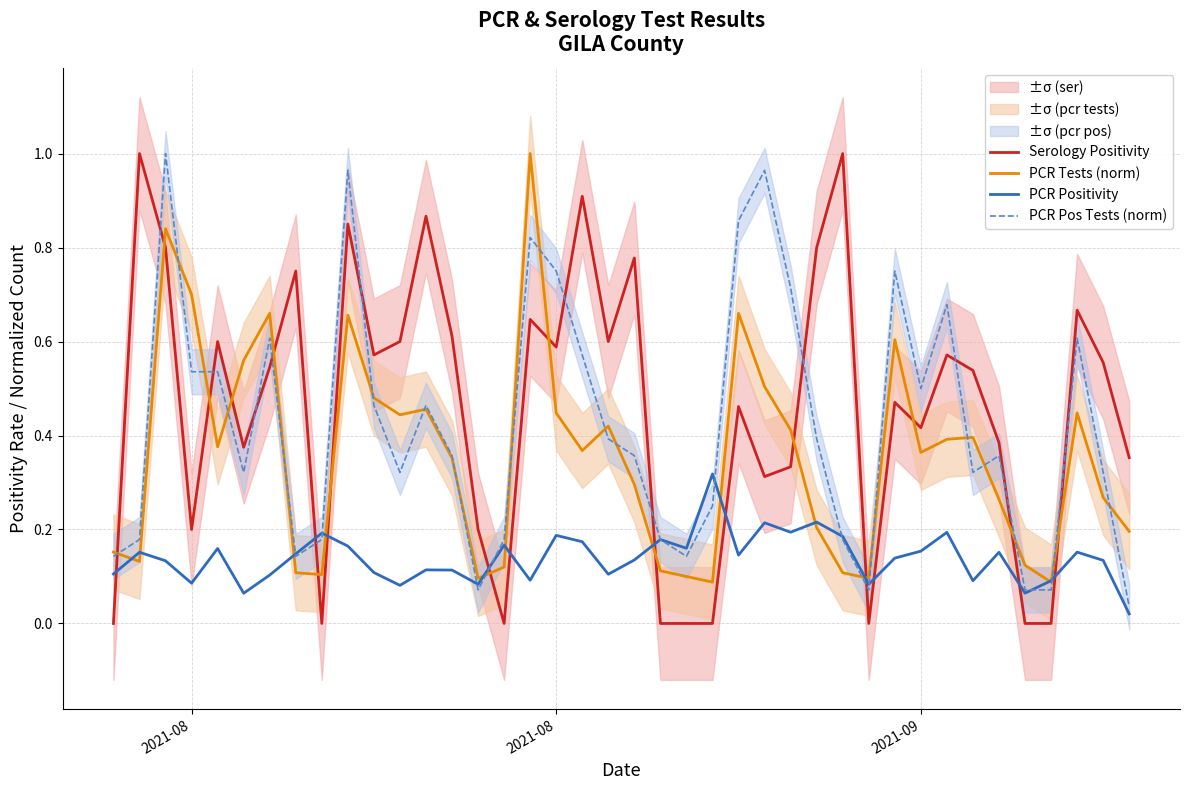

What is the sum of all Serology Positivity values?

18.4